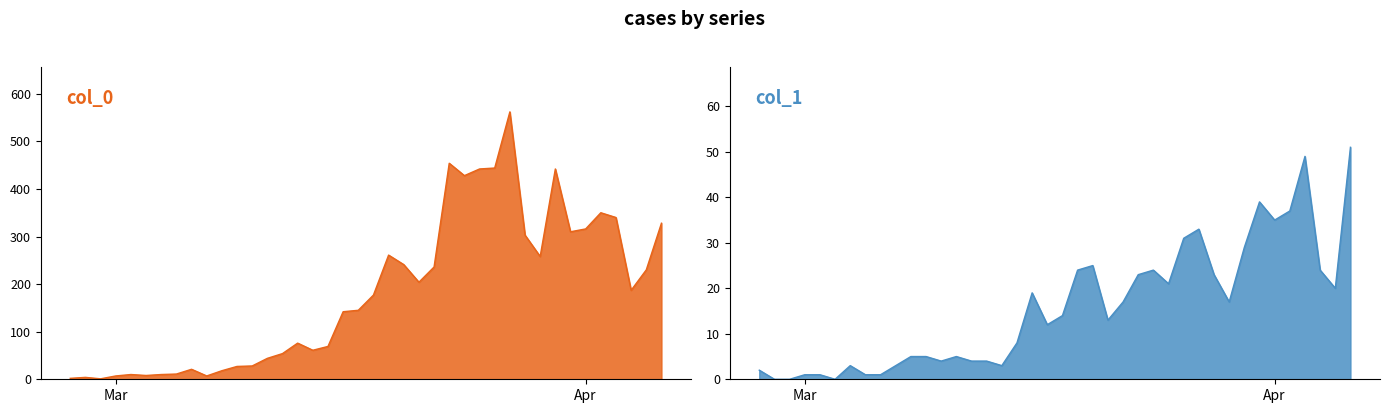

Is it true that 0 equals 600 at 35?

False